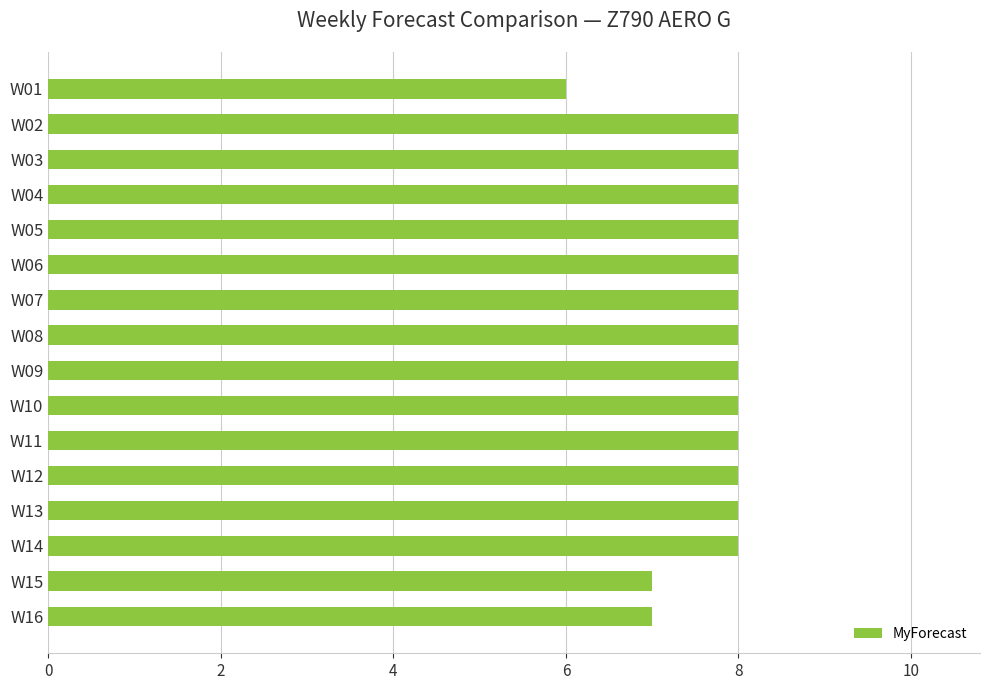

What is the value of the 9th bar from the top?

8